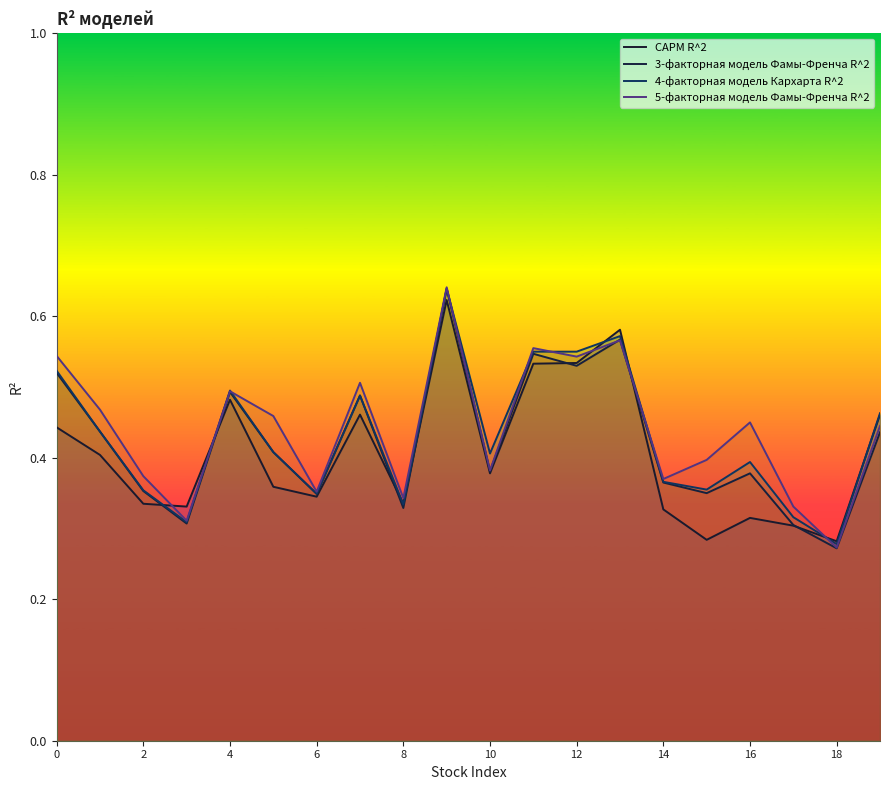

Count the number of categories in the chart.

20